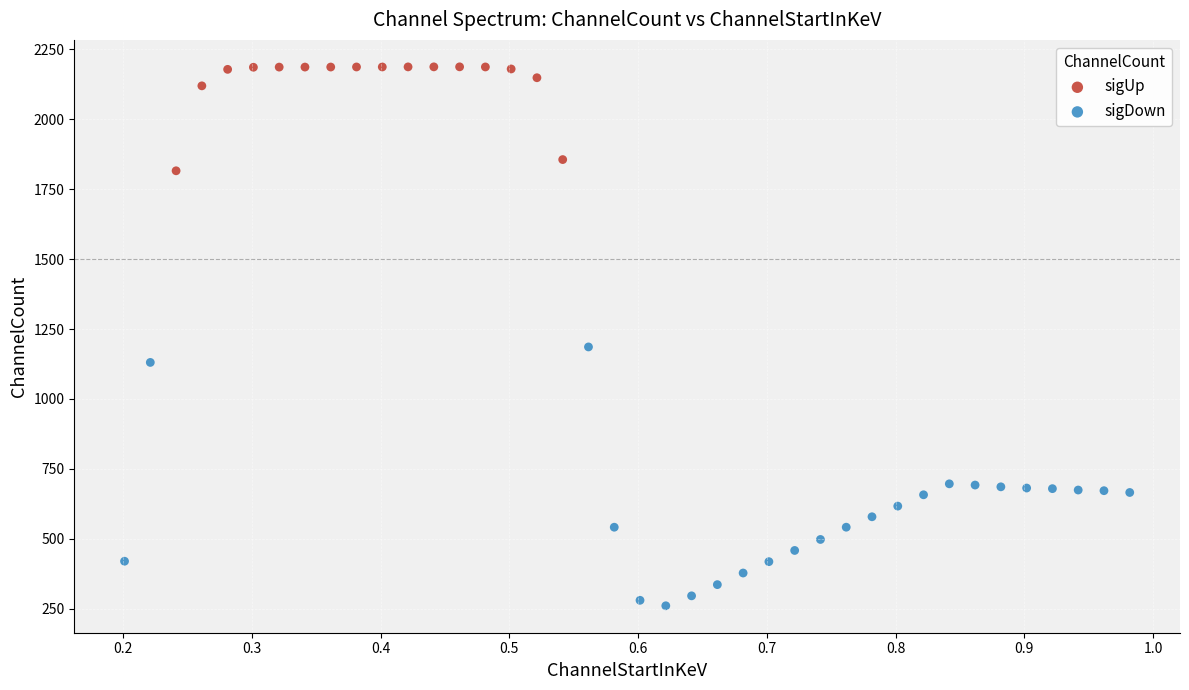

Which series reaches the minimum Y coordinate?

sigDown